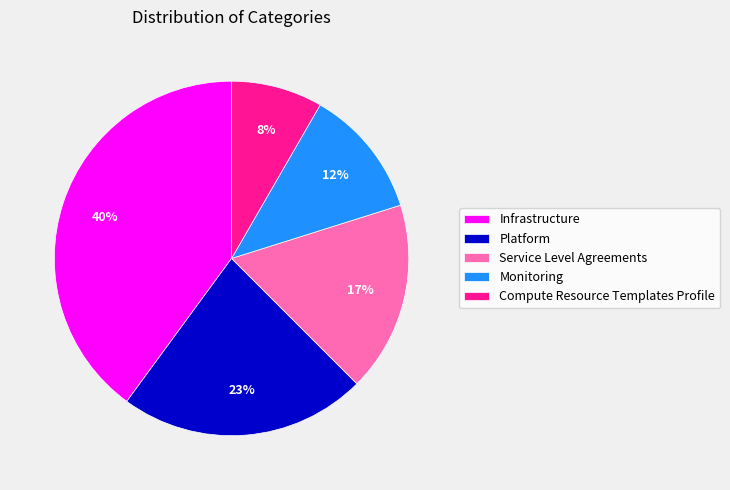

True or false: Platform accounts for 9% of the total.

False